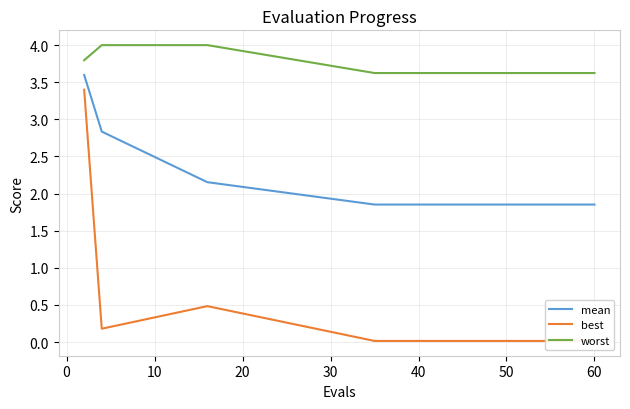

What is the sum of all best values?

4.3